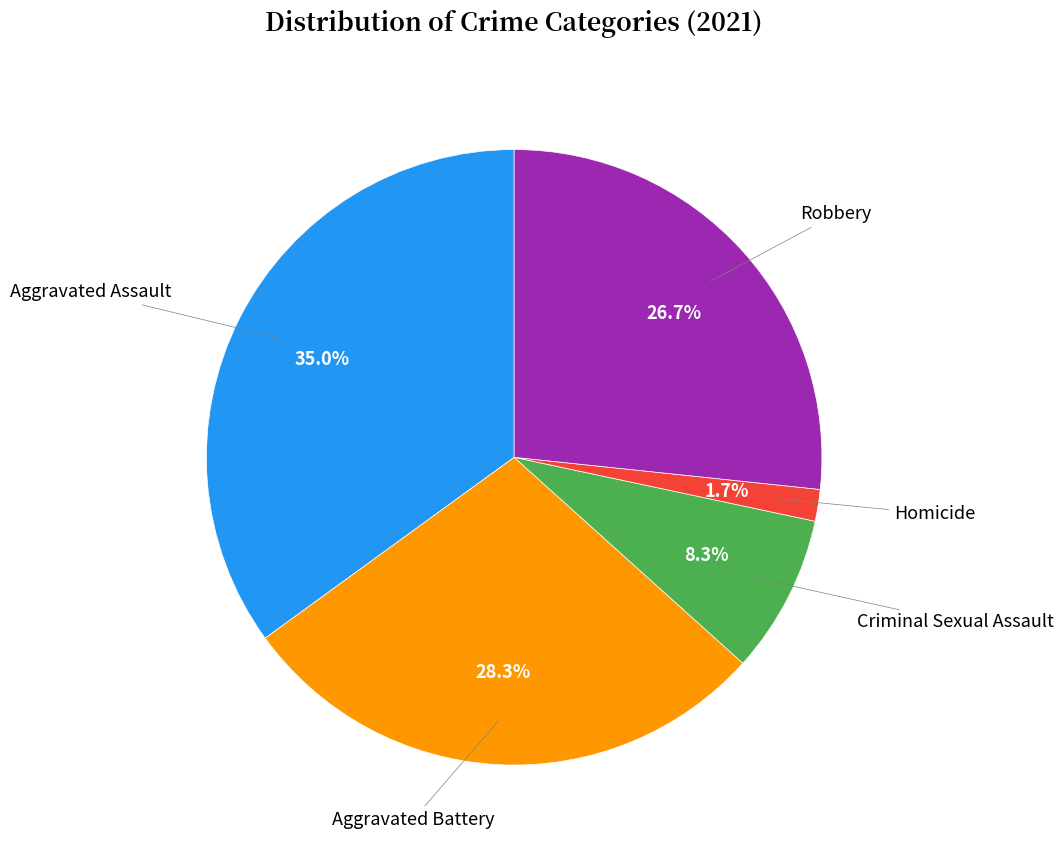

Is there any slice that represents more than half of the pie?

No